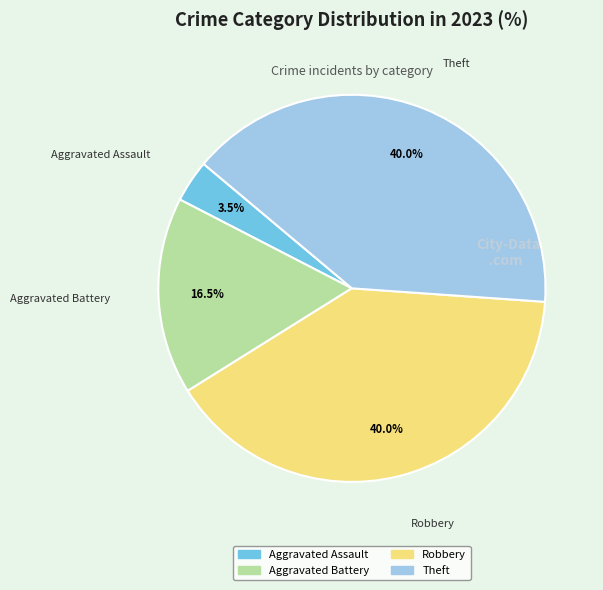

Is there a majority slice in this chart?

No